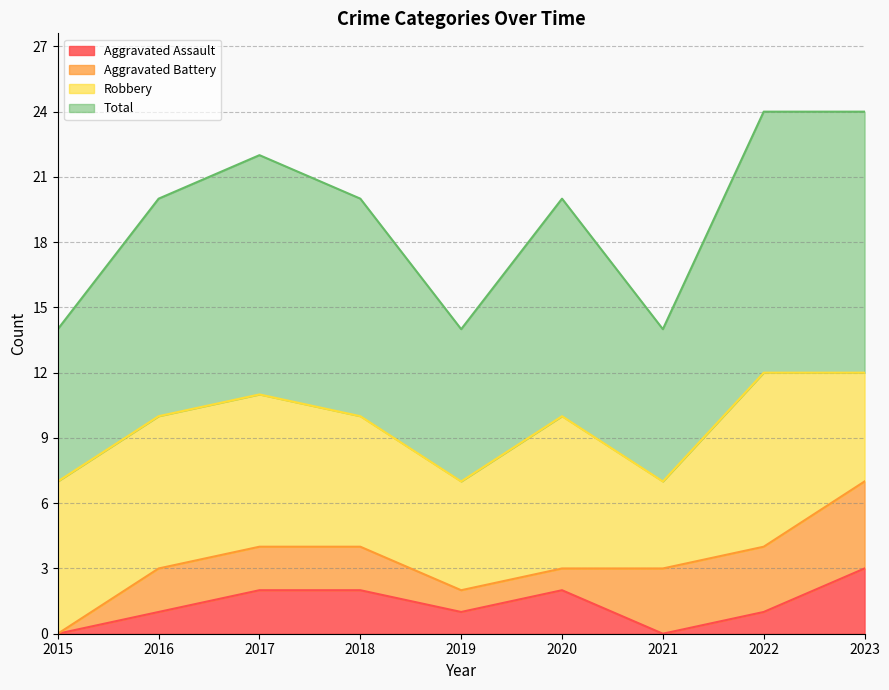

True or false: Aggravated Assault has a value of 2 at 2021.

False